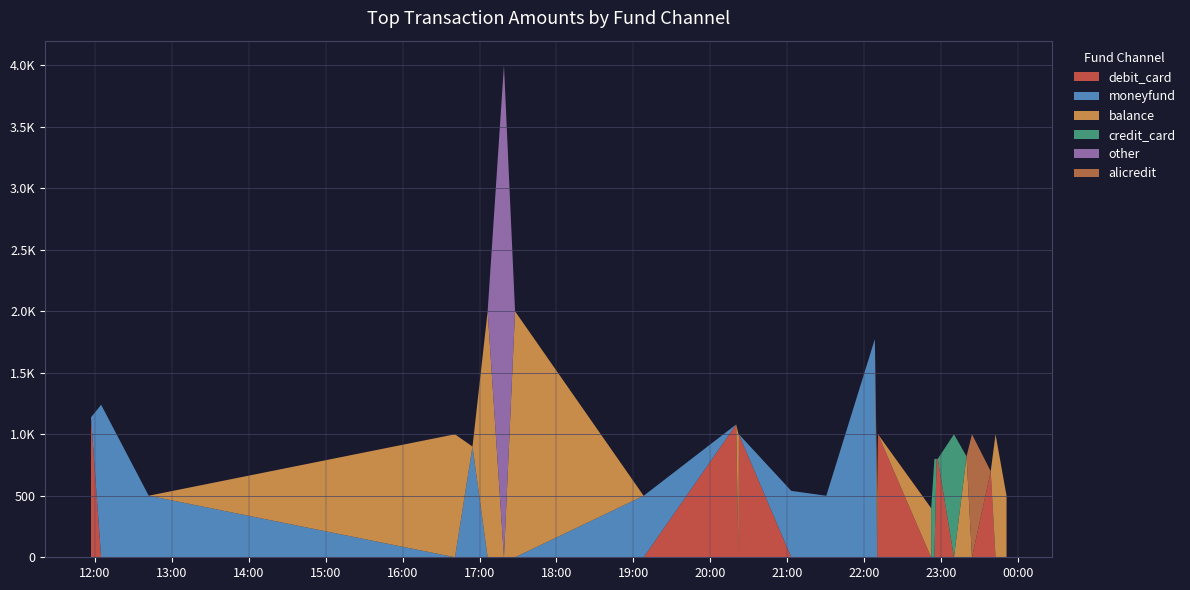

Reading left to right, list all the values displayed in this chart.

debit_card: 1138.0	0.0	0.0	0.0	0.0	0.0	0.0	0.0	0.0	1080.0	0.0	1000.0	0.0	0.0	0.0	0.0	1000.0	0.0	0.0	0.0	800.0	800.0	800.0	0.0	0.0	0.0	699.0	0.0	0.0
moneyfund: 0.0	1240.0	500.5	0.0	900.0	0.0	0.0	0.0	500.0	0.0	0.0	0.0	540.0	500.0	1774.1	0.0	0.0	0.0	0.0	0.0	0.0	0.0	0.0	0.0	0.0	0.0	0.0	0.0	0.0
balance: 0.0	0.0	0.0	1000.0	0.0	2000.0	0.0	2000.0	0.0	0.0	1000.0	0.0	0.0	0.0	0.0	500.0	0.0	400.0	0.0	0.0	0.0	0.0	0.0	0.0	820.0	0.0	0.0	1000.0	500.0
credit_card: 0.0	0.0	0.0	0.0	0.0	0.0	0.0	0.0	0.0	0.0	0.0	0.0	0.0	0.0	0.0	0.0	0.0	0.0	400.0	800.0	0.0	0.0	0.0	1000.0	0.0	0.0	0.0	0.0	0.0
other: 0.0	0.0	0.0	0.0	0.0	0.0	4000.0	0.0	0.0	0.0	0.0	0.0	0.0	0.0	0.0	0.0	0.0	0.0	0.0	0.0	0.0	0.0	0.0	0.0	0.0	0.0	0.0	0.0	0.0
alicredit: 0.0	0.0	0.0	0.0	0.0	0.0	0.0	0.0	0.0	0.0	0.0	0.0	0.0	0.0	0.0	0.0	0.0	0.0	0.0	0.0	0.0	0.0	0.0	0.0	0.0	1000.0	0.0	0.0	0.0